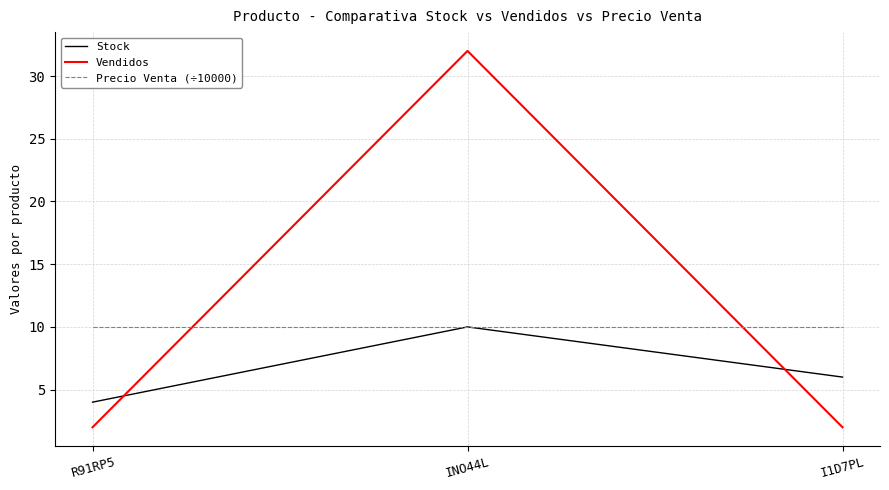

Which series has the largest range (max minus min)?

Vendidos